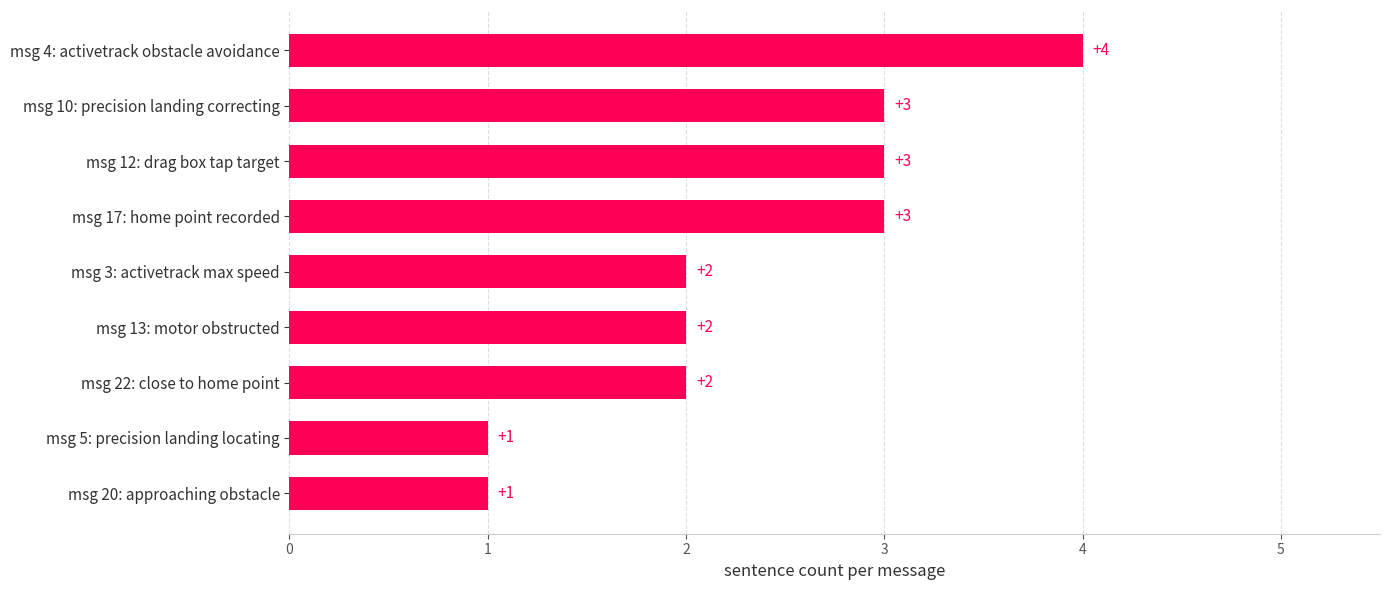

Reading top to bottom, what are all the values shown in this chart?

msg 4: activetrack obstacle avoidance=4	msg 10: precision landing correcting=3	msg 12: drag box tap target=3	msg 17: home point recorded=3	msg 3: activetrack max speed=2	msg 13: motor obstructed=2	msg 22: close to home point=2	msg 5: precision landing locating=1	msg 20: approaching obstacle=1